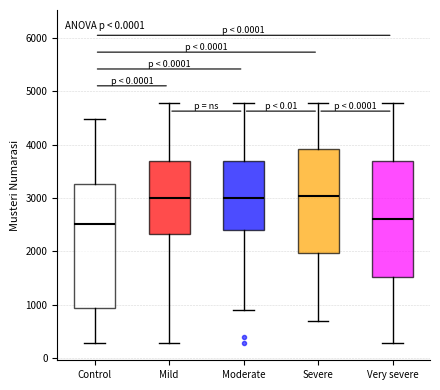

Which box has the lowest median line?

Control